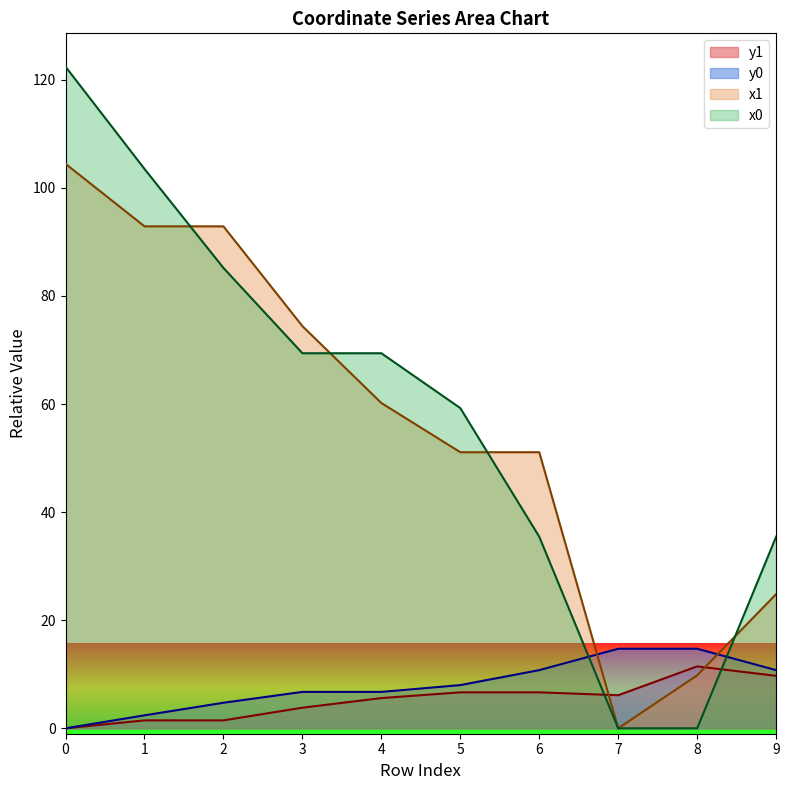

True or false: y0 and y1 intersect in this chart.

False